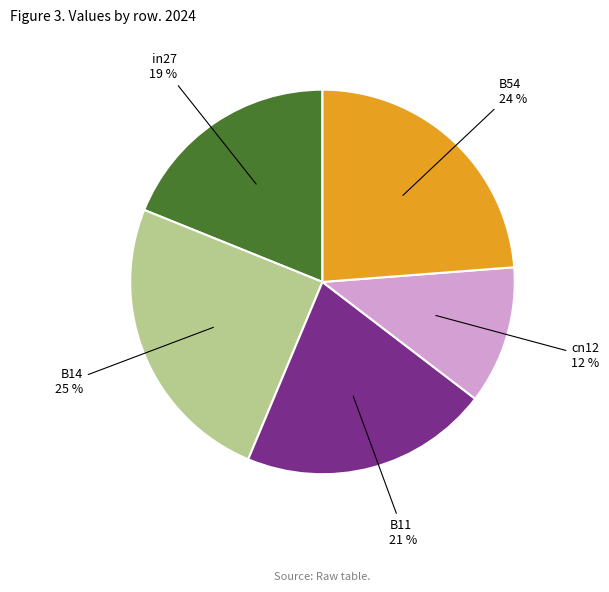

Does any single category account for the majority?

No